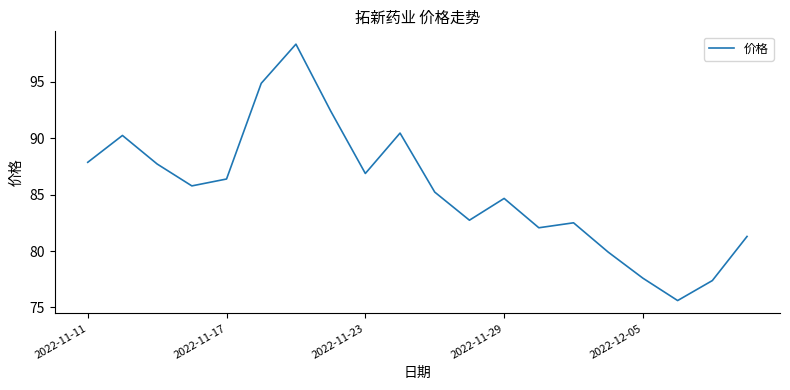

What is the smallest value displayed?

75.6